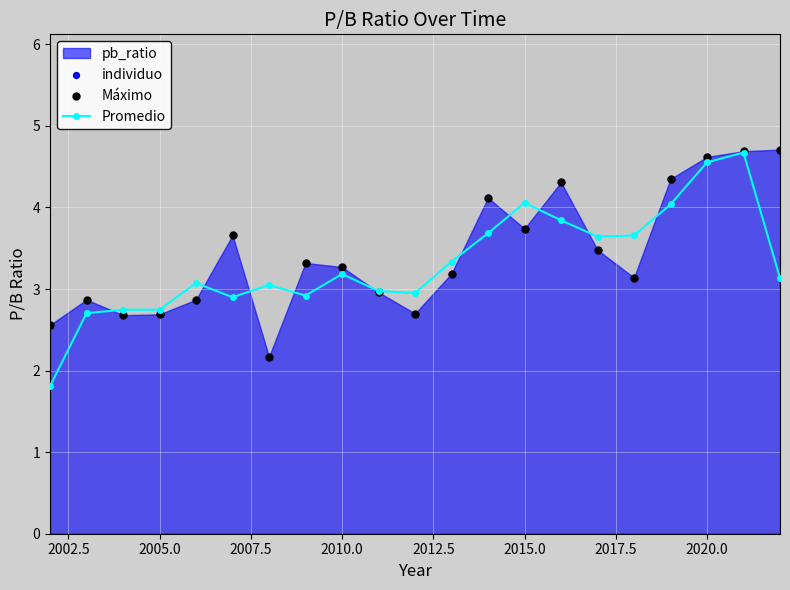

What is the lowest value of the Promedio series?

1.8